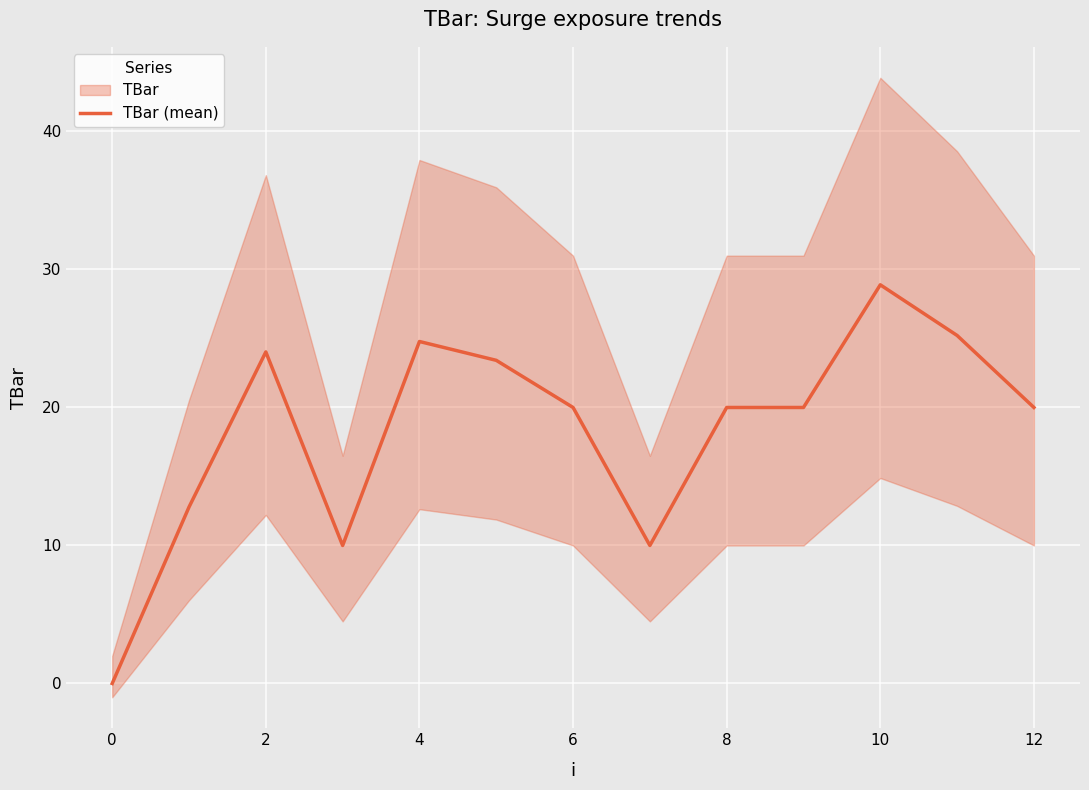

Is it true that TBar (mean) equals 20.0 at 6?

True